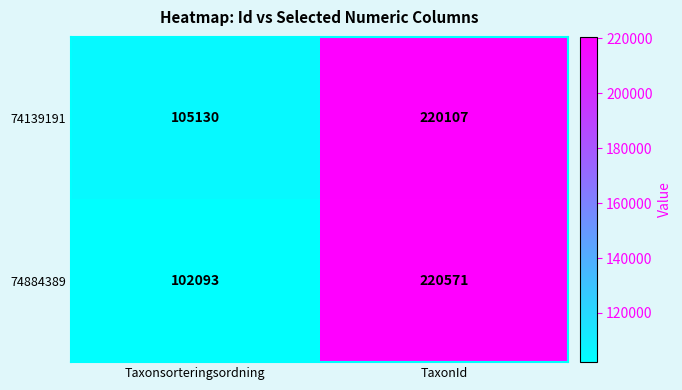

What is the average value of the 74884389 series?

161332